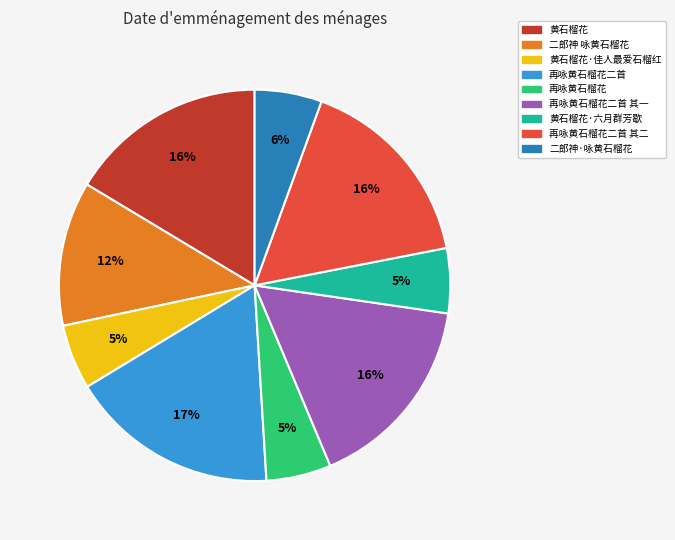

Which has a higher value, 再咏黄石榴花二首 其一 or 再咏黄石榴花二首?

再咏黄石榴花二首